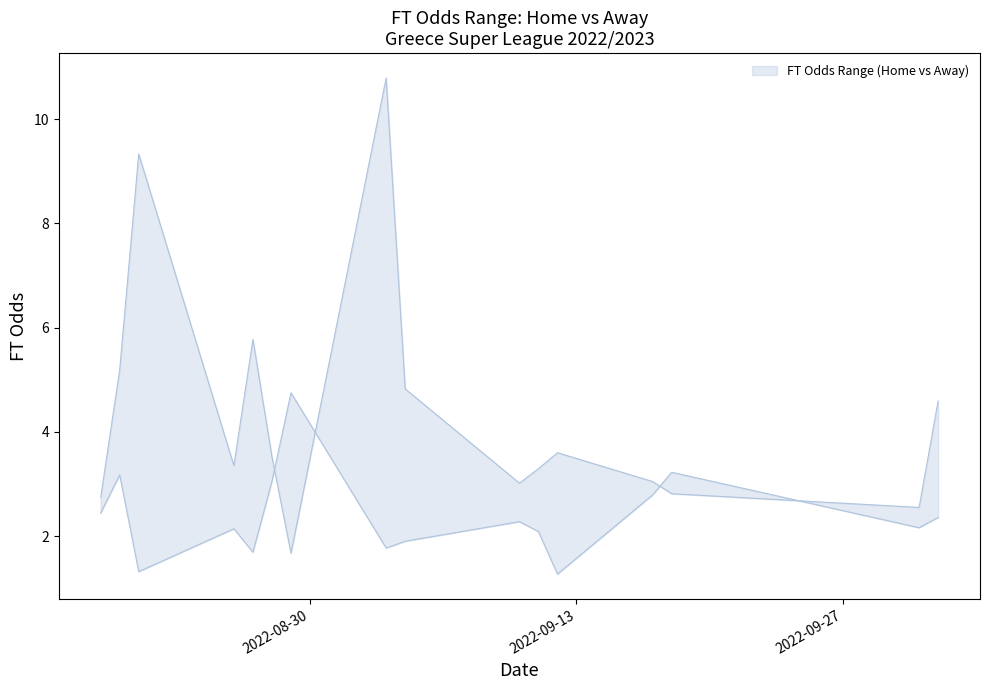

Read the FT_Odds_H value at 14.

2.9